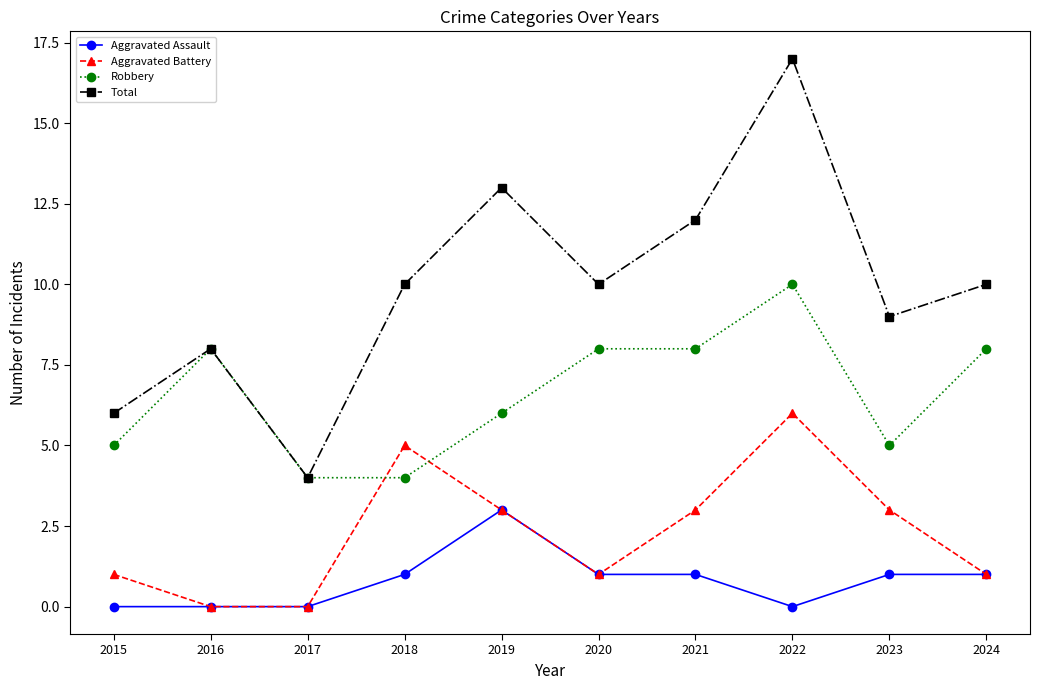

In Aggravated Battery, how many points are higher than both neighbors (excluding endpoints)?

2